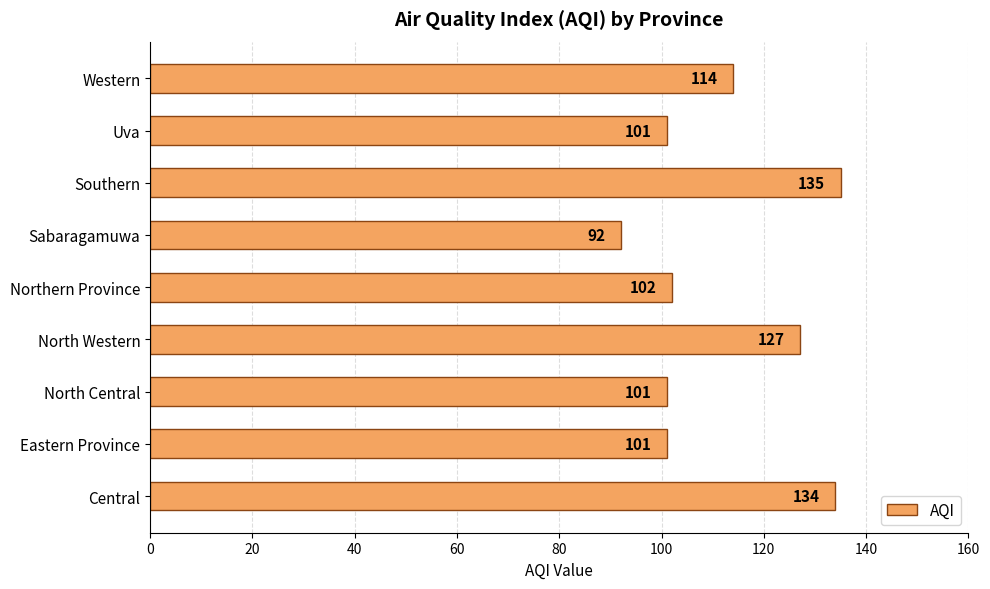

Which label corresponds to the smallest value in the chart?

Sabaragamuwa